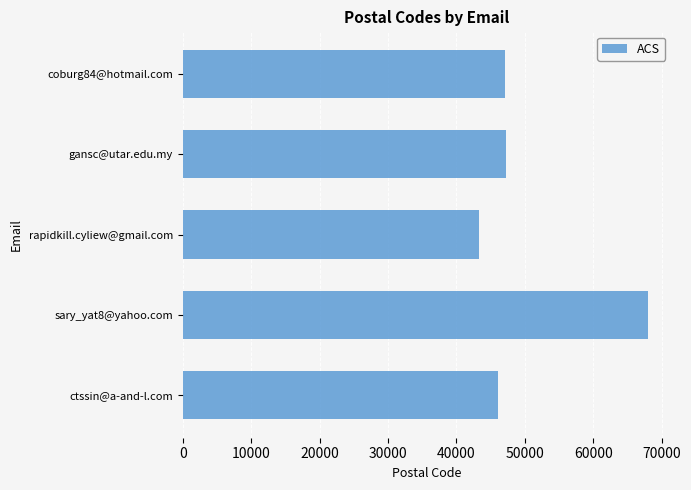

What is the ratio of the value at coburg84@hotmail.com to the value at sary_yat8@yahoo.com?

0.7